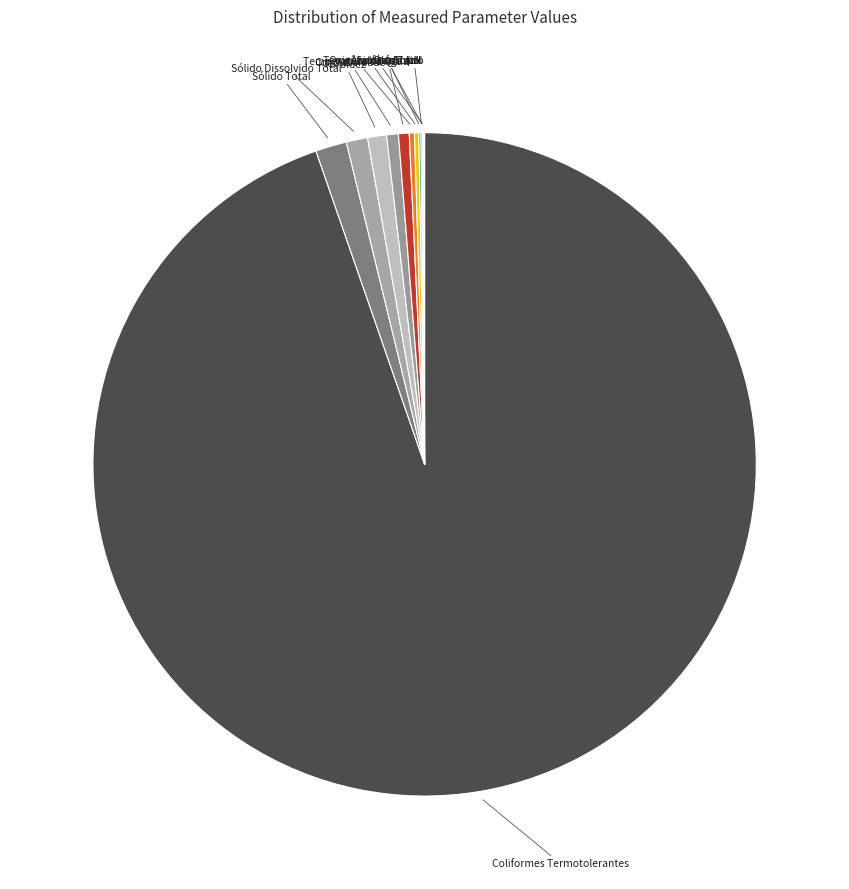

Rank the categories by value from highest to lowest.

Coliformes Termotolerantes, Sólido Total, Sólido Dissolvido Total, Turbidez, Condutividade, DQO, Temperatura da Água, Temperatura do Ar, Sulfato Total, pH, Alumínio Total, Oxigênio Dissolvido, Ferro Total, Cloreto Total, DBO (5, 20), Nitrogênio Kjeldahl, Nitrogênio-Nitrato, Nitrogênio Amoniacal, Fósforo Total, Manganês Total, Zinco Total, Níquel Total, Crômio Total, Cobre Total, Chumbo Total, Nitrogênio-Nitrito, Fenóis Totais, Mercúrio Total, Cádmio Total